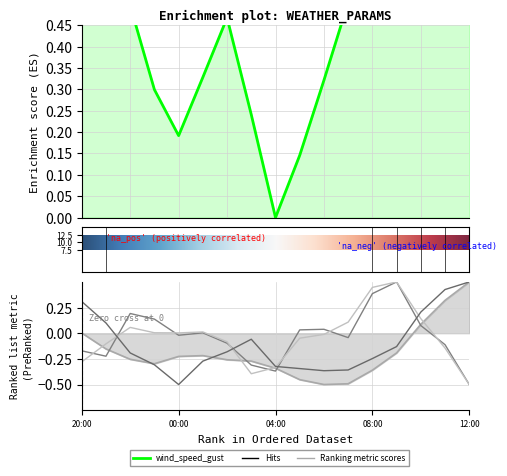

How many data points in wind_speed_gust are above 0?

16